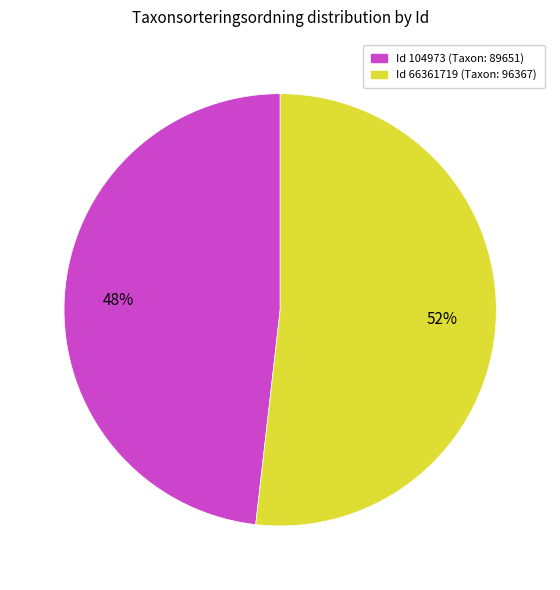

To the nearest percent, what is the average slice percentage?

50%